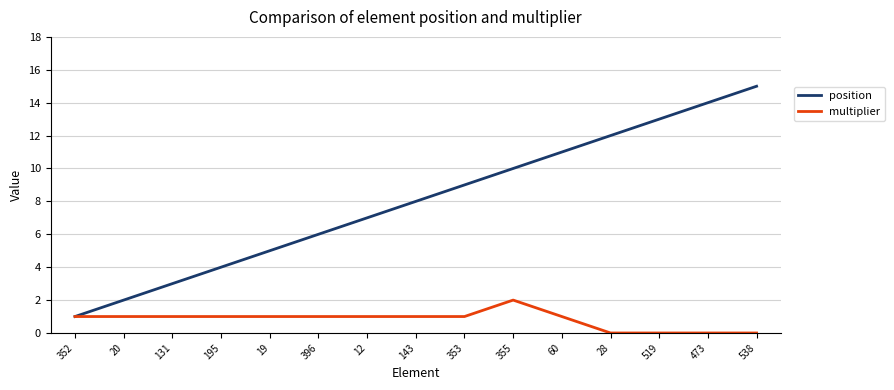

What position from the right is 355?

6